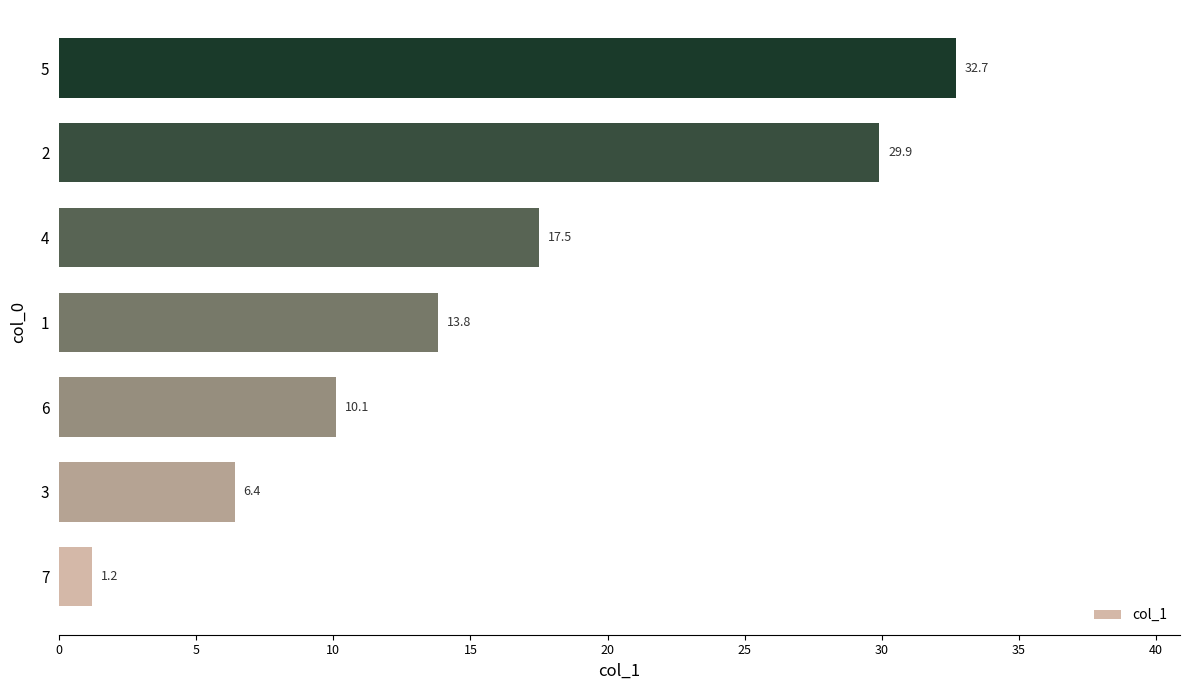

Reading bottom to top, extract all data points from this chart.

1.2	6.4	10.1	13.8	17.5	29.9	32.7